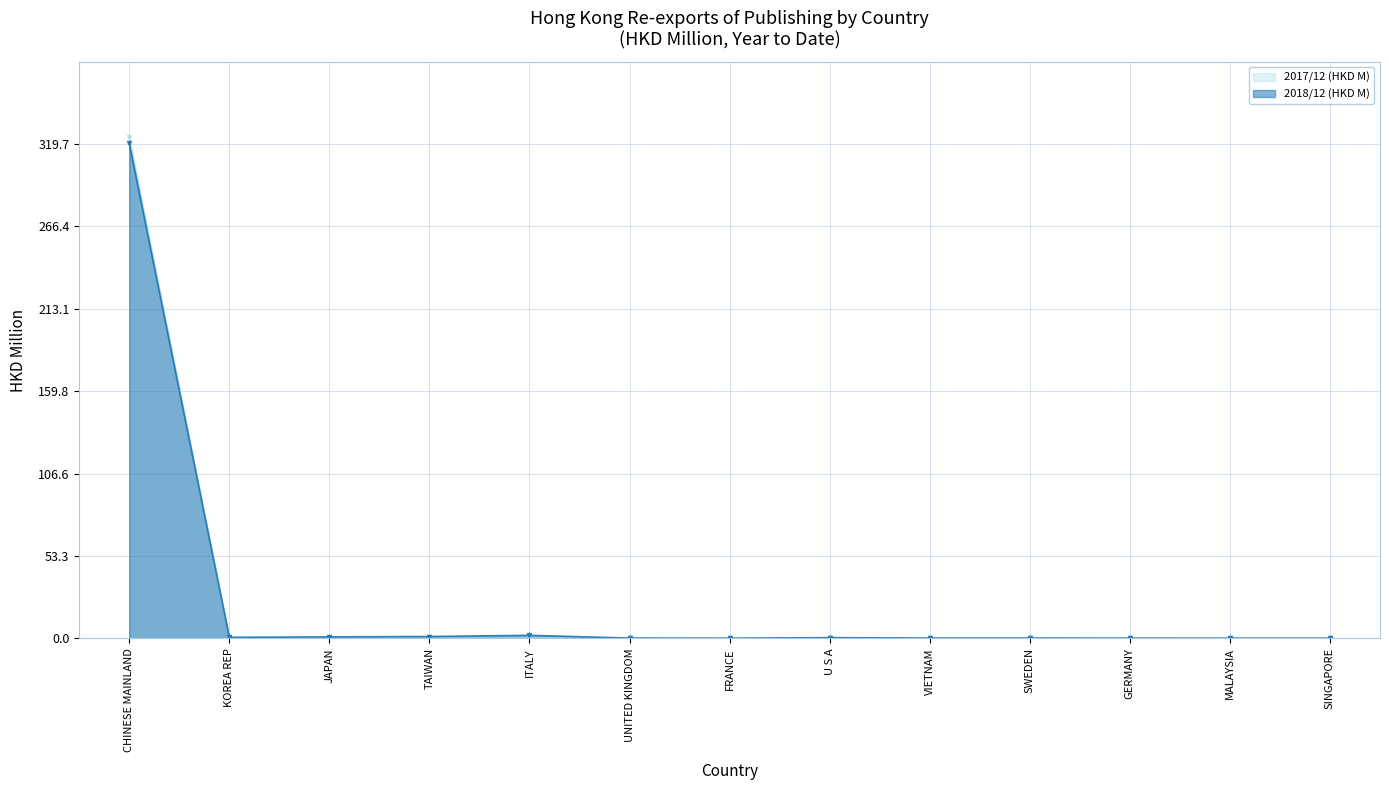

What are all the series names shown in the legend?

2017/12 (HKD M), 2018/12 (HKD M)